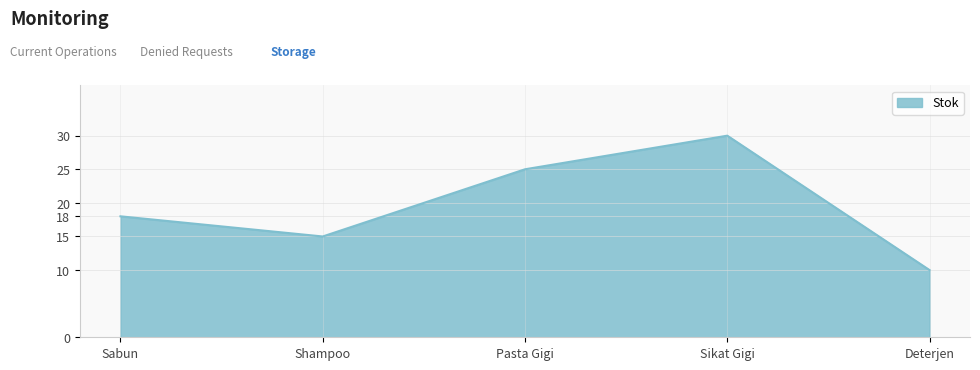

What is the difference between the maximum and second lowest values?

15